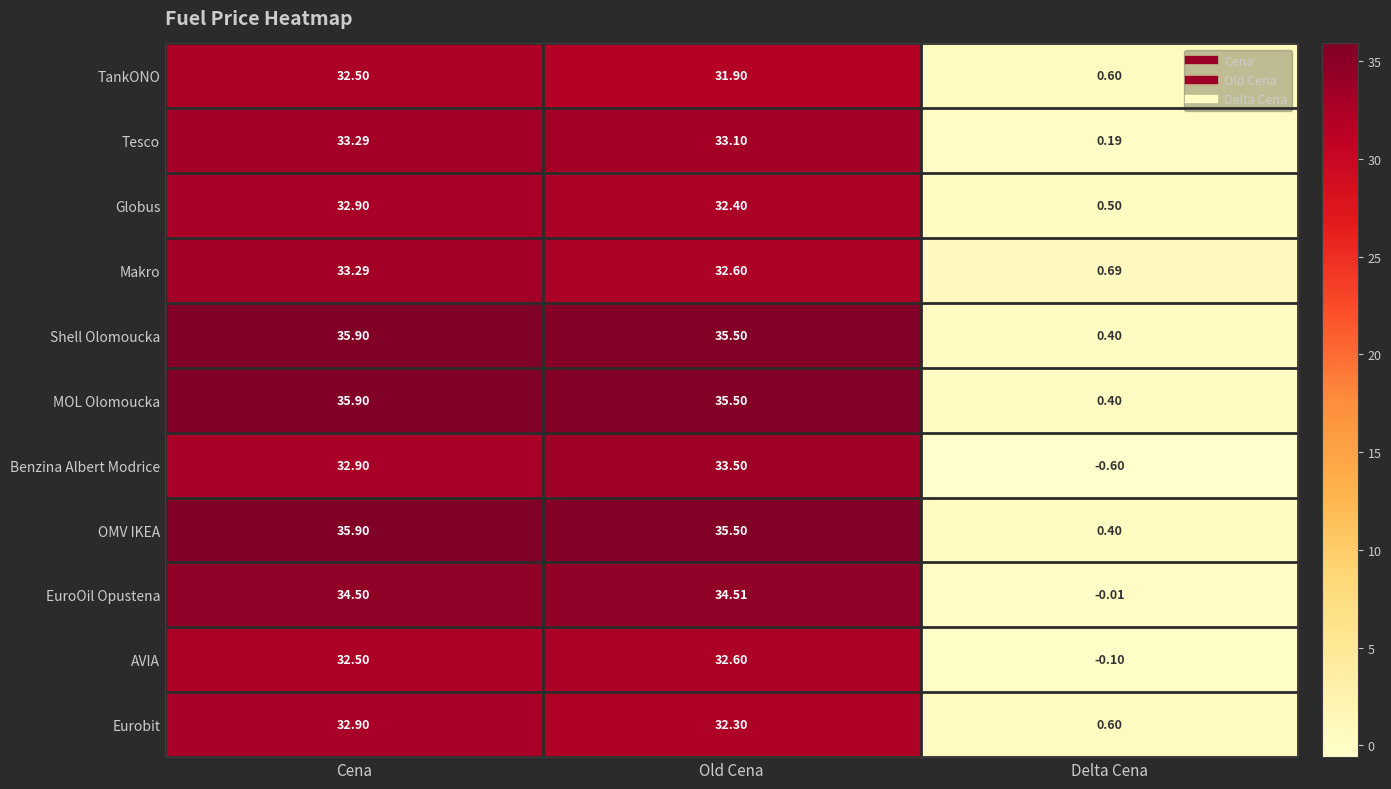

At which category does the chart reach its peak across all series?

Cena